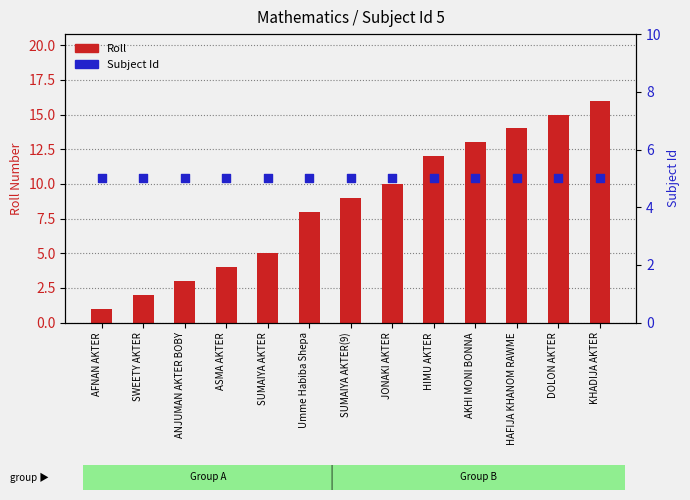

At which category is the sum across all series the highest?

KHADIJA AKTER